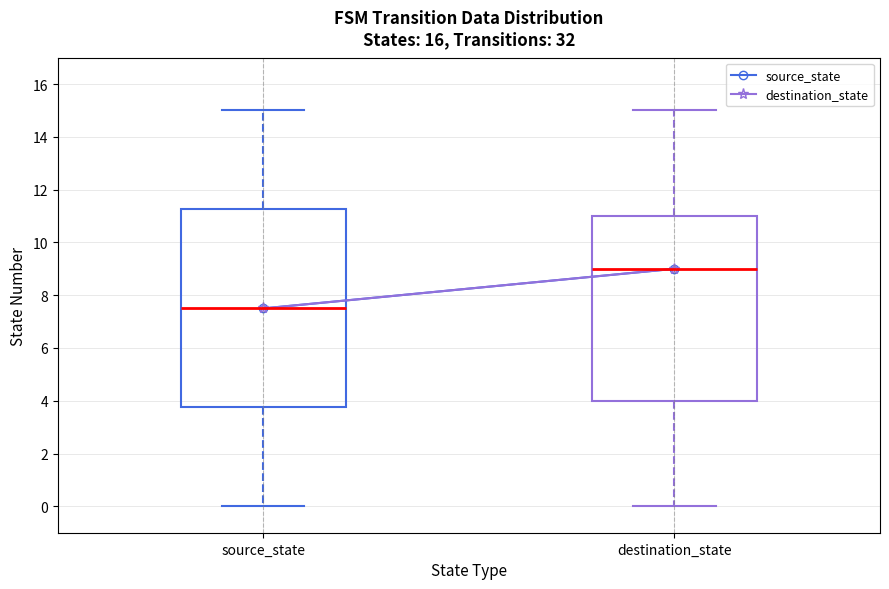

Reading left to right, transcribe this box plot: for each box, give where its median line is, the range the box spans, and where its two whiskers end, as read against the y-axis. The values are not printed on the chart, so give them approximately, as read against the axis.

source_state: median 7.6, box 3.8 to 11.2, whiskers 0.0 to 15.0
destination_state: median 9.0, box 4.0 to 11.0, whiskers 0.0 to 15.0